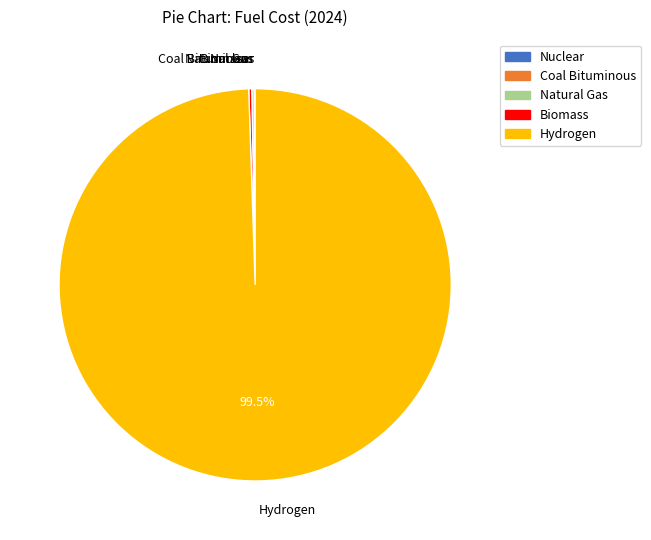

Which slice is the largest?

Hydrogen